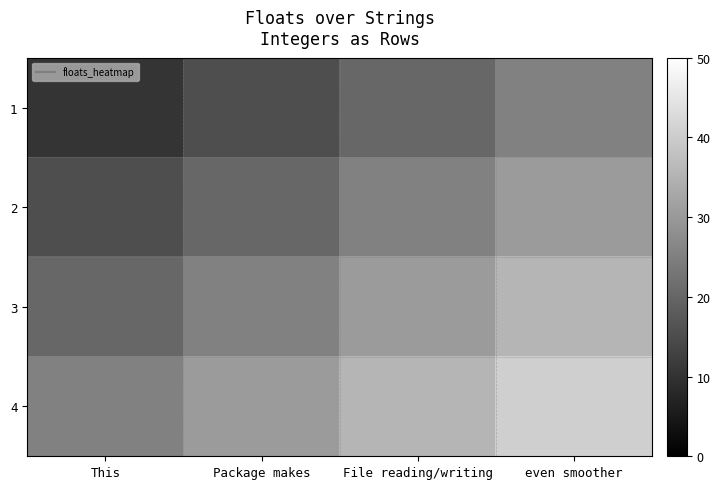

Reading right to left, list all the values displayed in this chart.

1: even smoother=25.4	File reading/writing=20.3	Package makes=15.2	This=10.2
2: even smoother=30.4	File reading/writing=25.4	Package makes=20.3	This=15.2
3: even smoother=35.5	File reading/writing=30.4	Package makes=25.4	This=20.3
4: even smoother=40.5	File reading/writing=35.5	Package makes=30.4	This=25.4